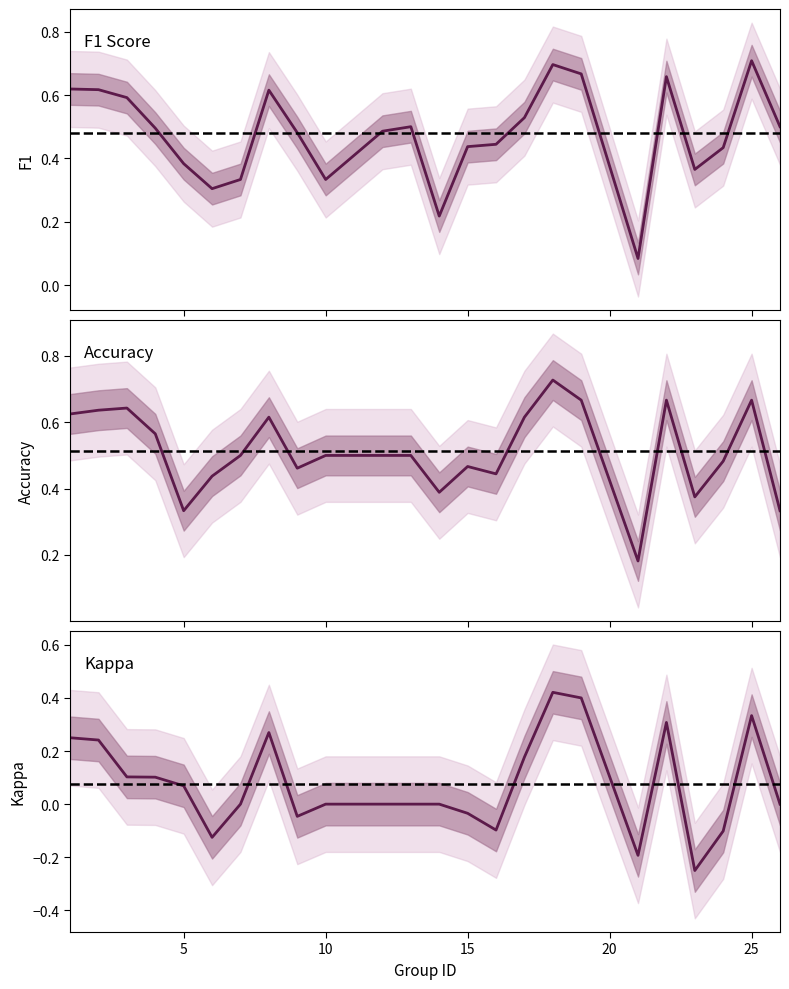

Where is the first local minimum for f1?

6